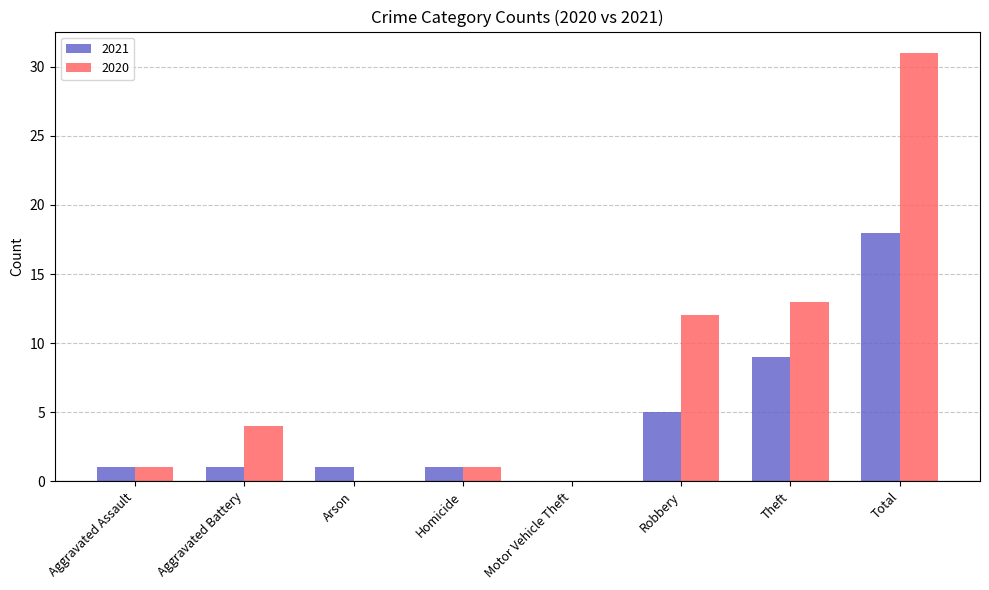

Which series has the largest range (max minus min)?

2020